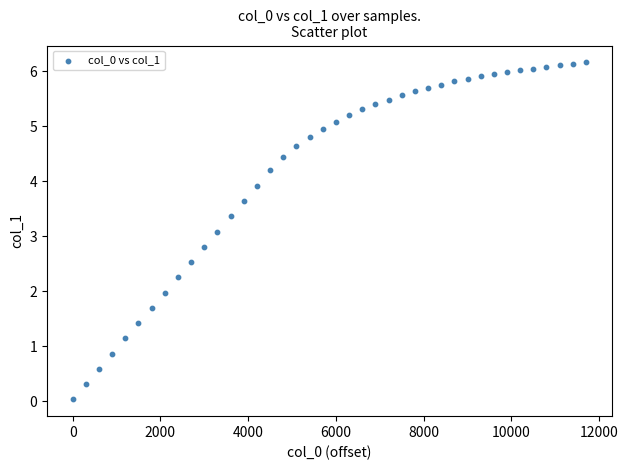

What Y value in the scatter plot is closest to 3?

3.1